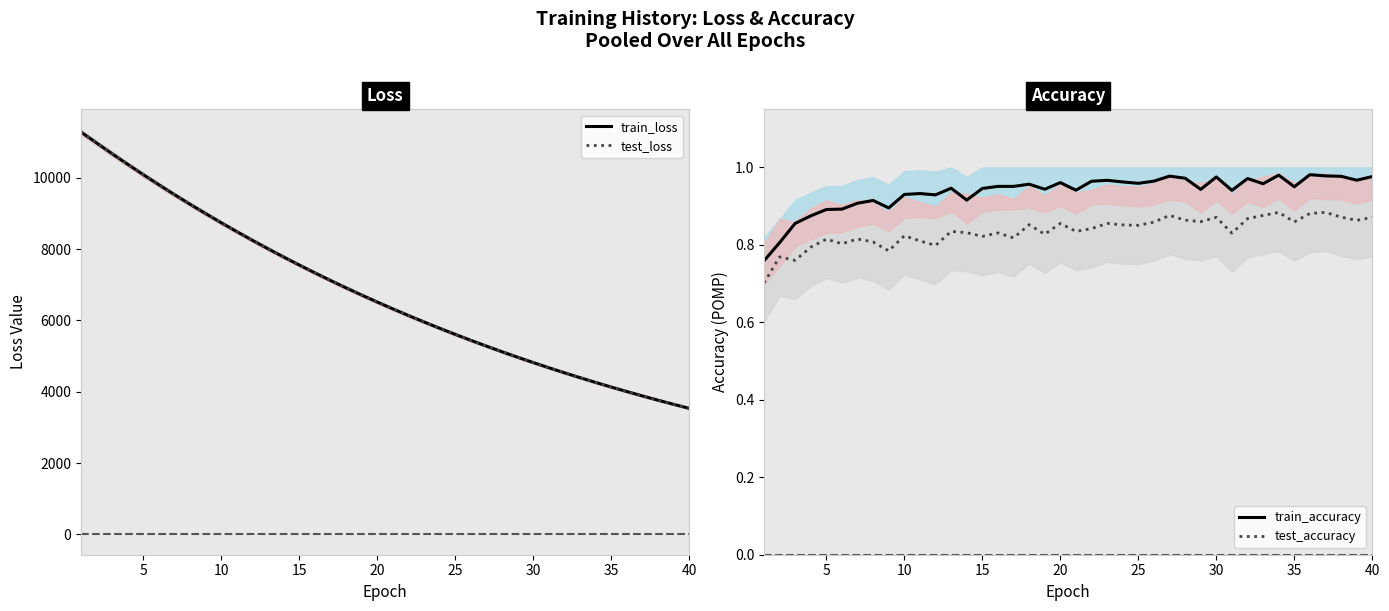

What are all the series names shown in the legend?

train_loss, test_loss, train_accuracy, test_accuracy